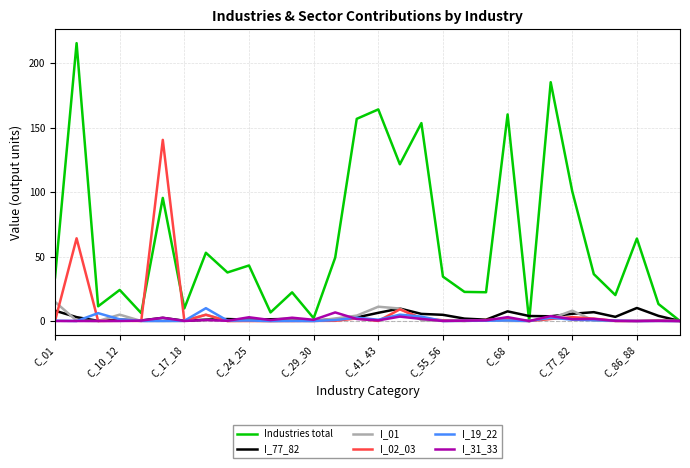

Which series has the largest range (max minus min)?

Industries total